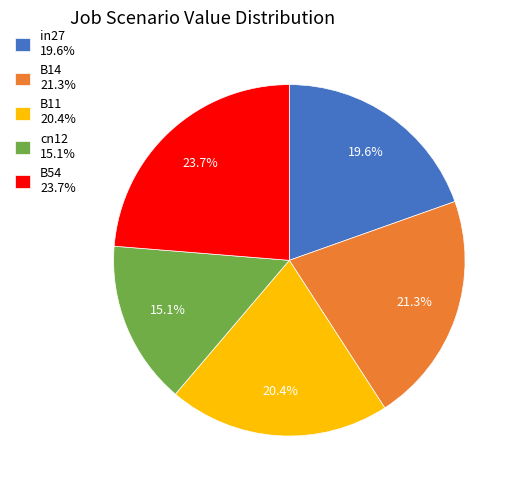

Does B54 represent more than half of the total?

No